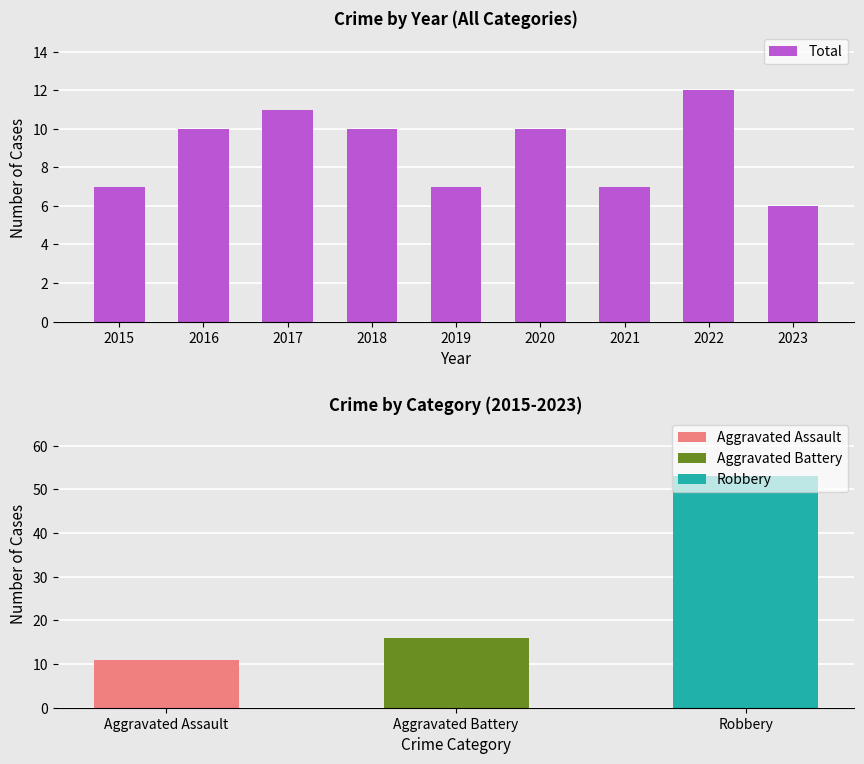

What is the value of the 2nd bar from the left?

10